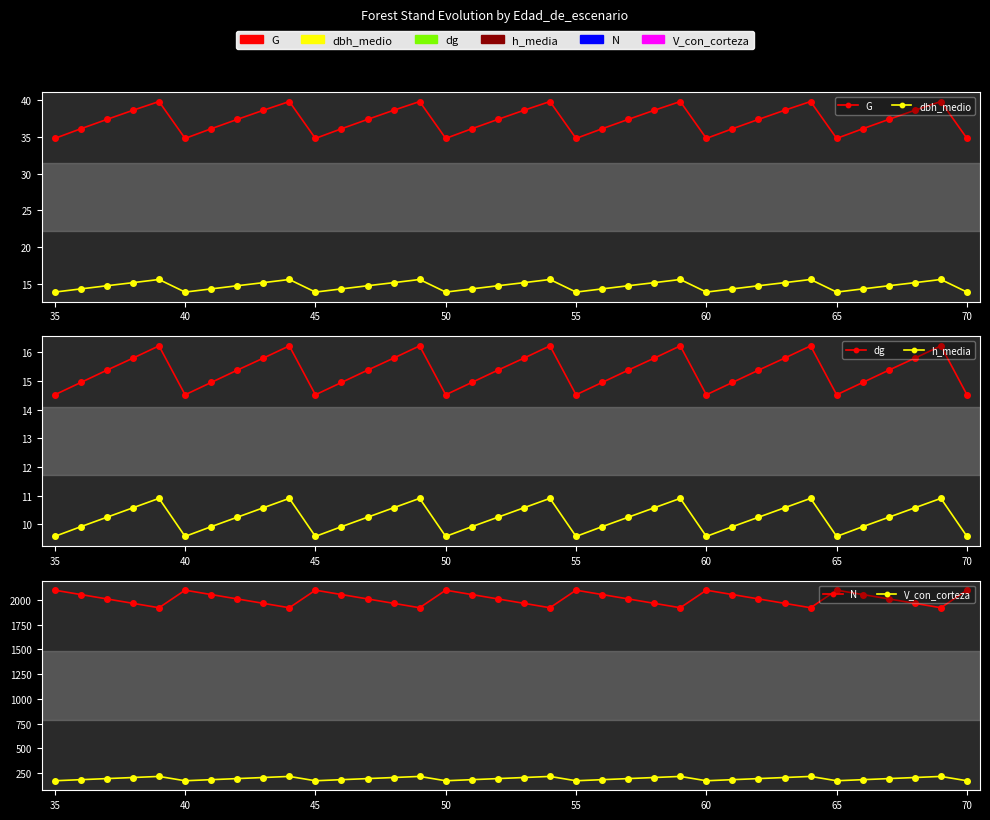

Is it true that dg equals 24.1 at 75?

False